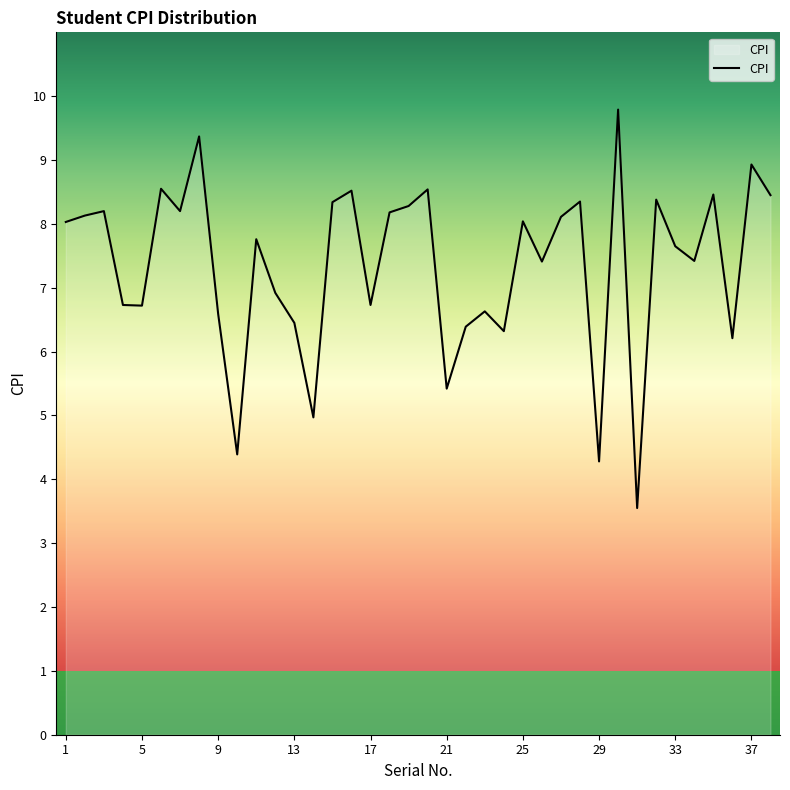

What is the greatest value displayed?

9.8